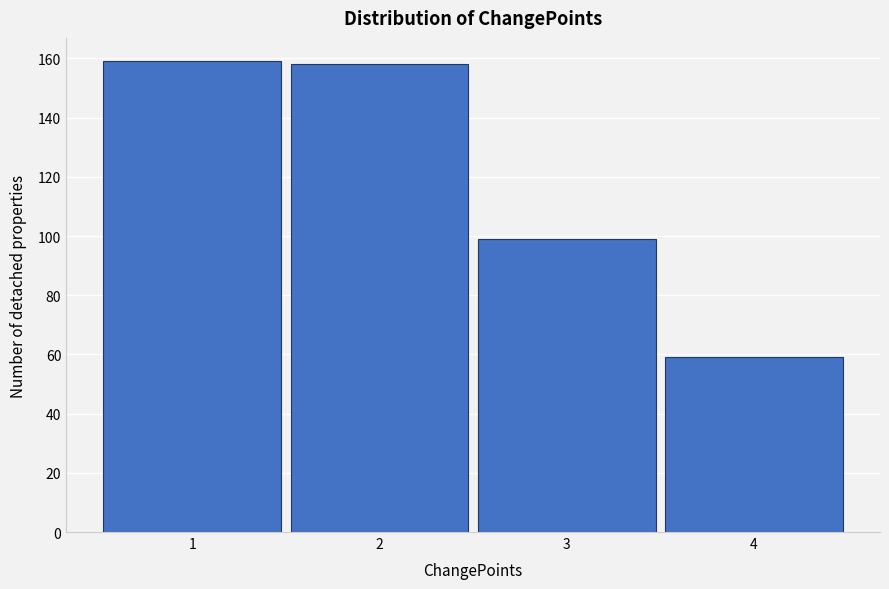

Reading left to right, transcribe this chart: for each bar, give the range it covers on the x-axis and its height. The values are not printed on the chart, so give them approximately, as read against the axis.

0.5 to 1.5: 160
1.5 to 2.5: 158
2.5 to 3.5: 100
3.5 to 4.5: 60